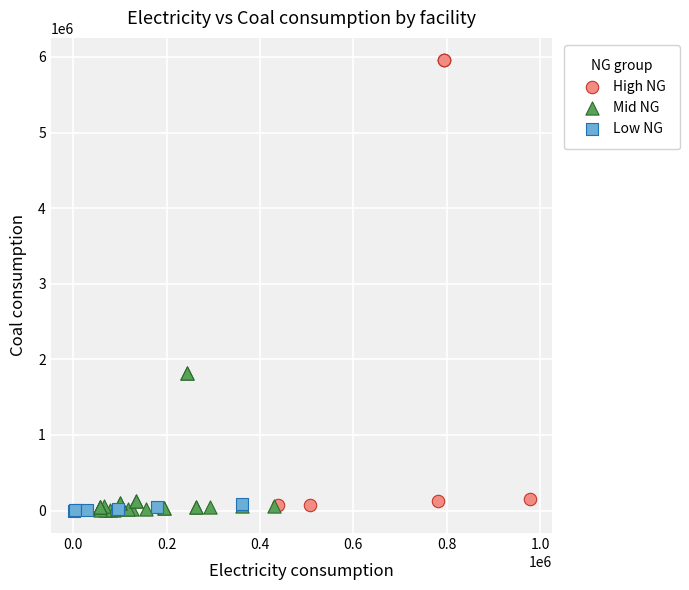

Which series has the largest Y range (max minus min)?

High NG